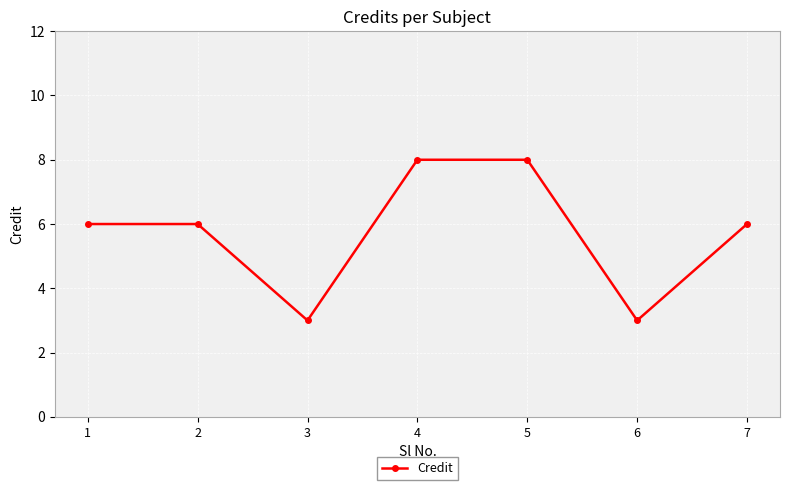

Where is the first local minimum?

3